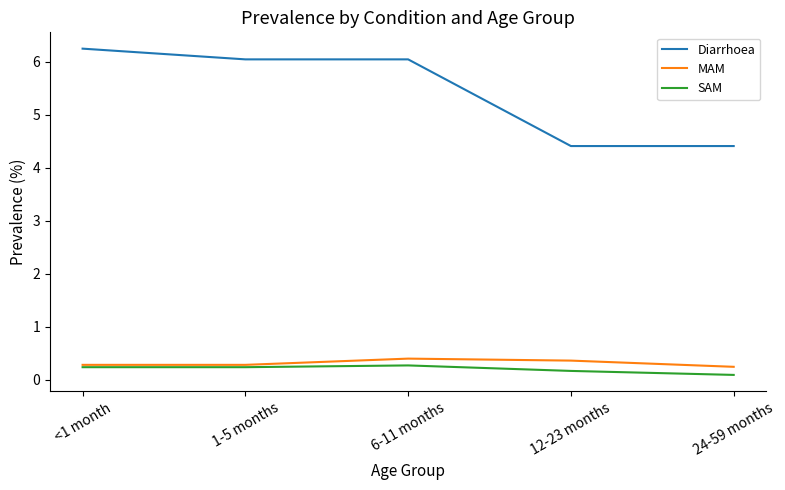

The Diarrhoea series shows 3.7 at 6-11 months. True or false?

False